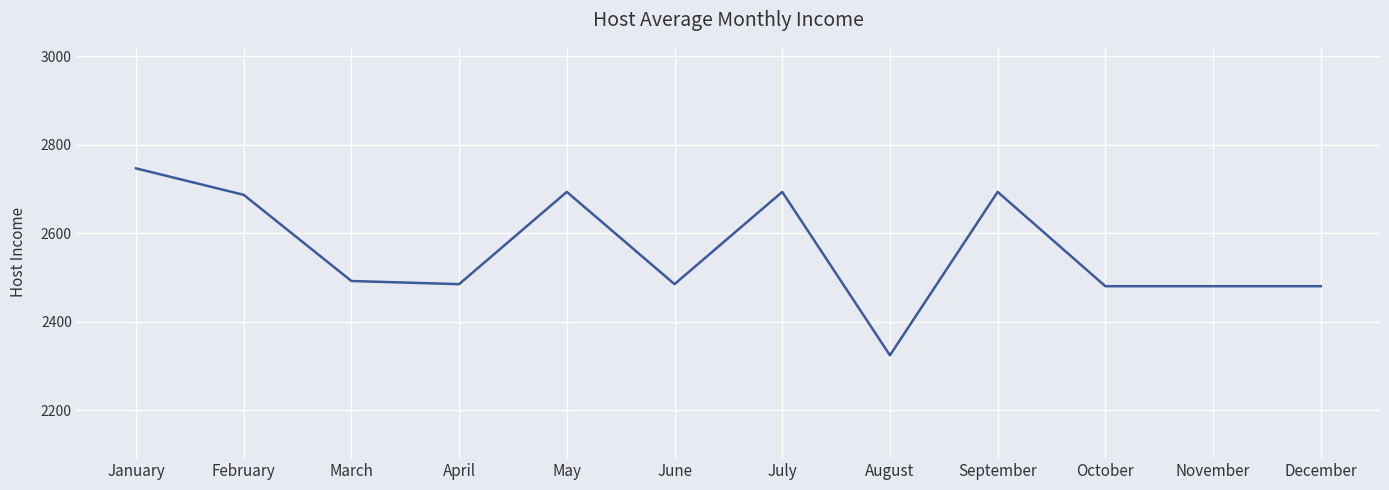

What is the sum of all values?

30742.1